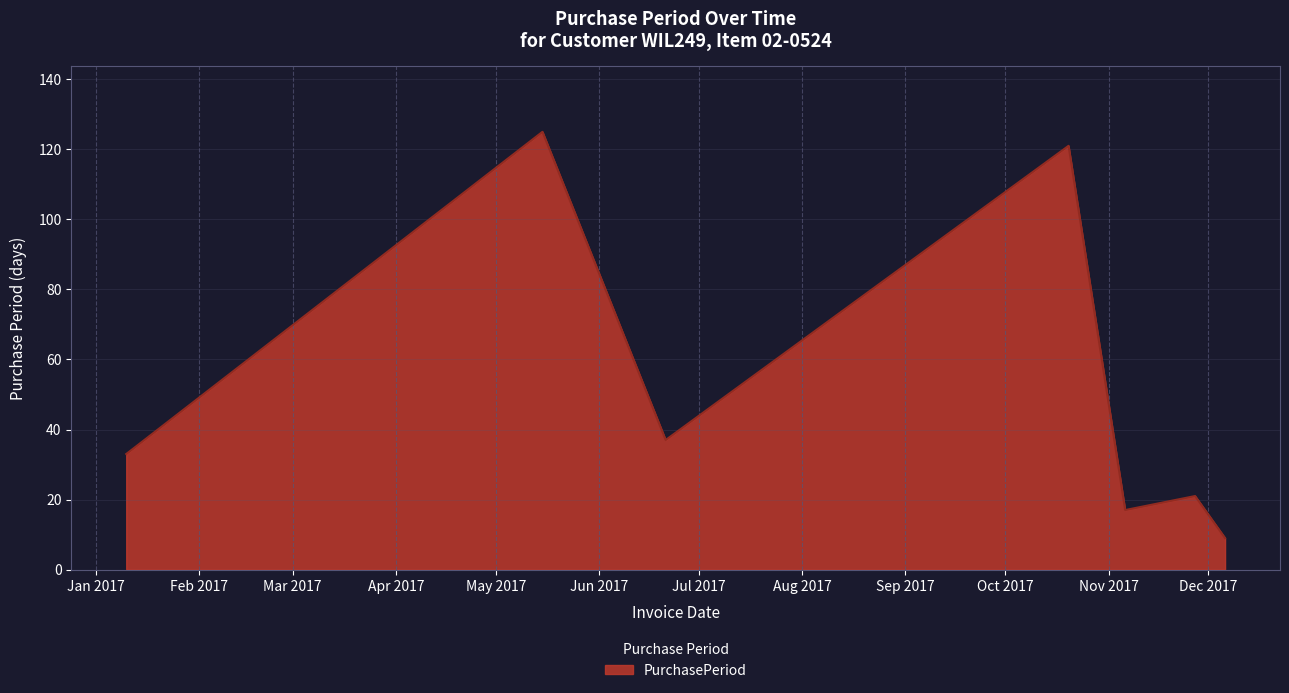

What is the greatest value displayed?

125